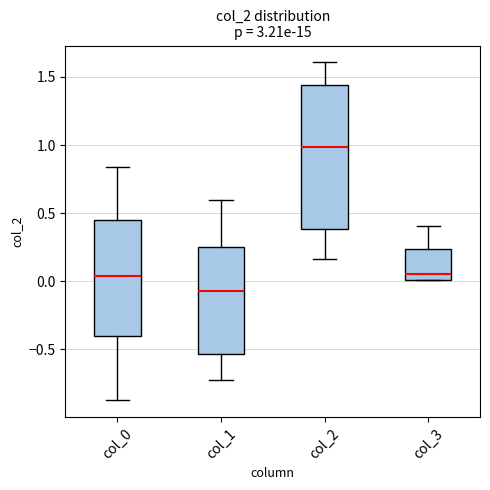

Reading left to right, transcribe this box plot: for each box, give where its median line is, the range the box spans, and where its two whiskers end, as read against the y-axis. The values are not printed on the chart, so give them approximately, as read against the axis.

col_0: median 0.05, box -0.40 to 0.45, whiskers -0.85 to 0.85
col_1: median -0.05, box -0.55 to 0.25, whiskers -0.70 to 0.60
col_2: median 1.00, box 0.40 to 1.45, whiskers 0.15 to 1.60
col_3: median 0.05, box 0.00 to 0.25, whiskers 0.00 to 0.40